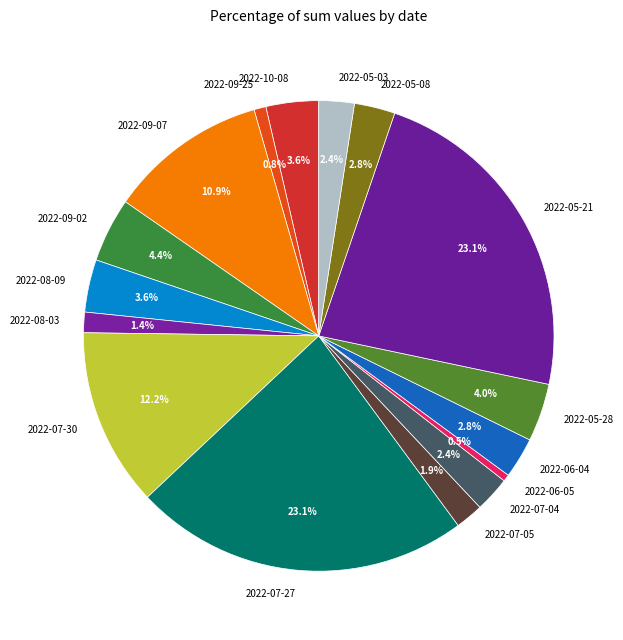

How many segments does this pie chart have?

16